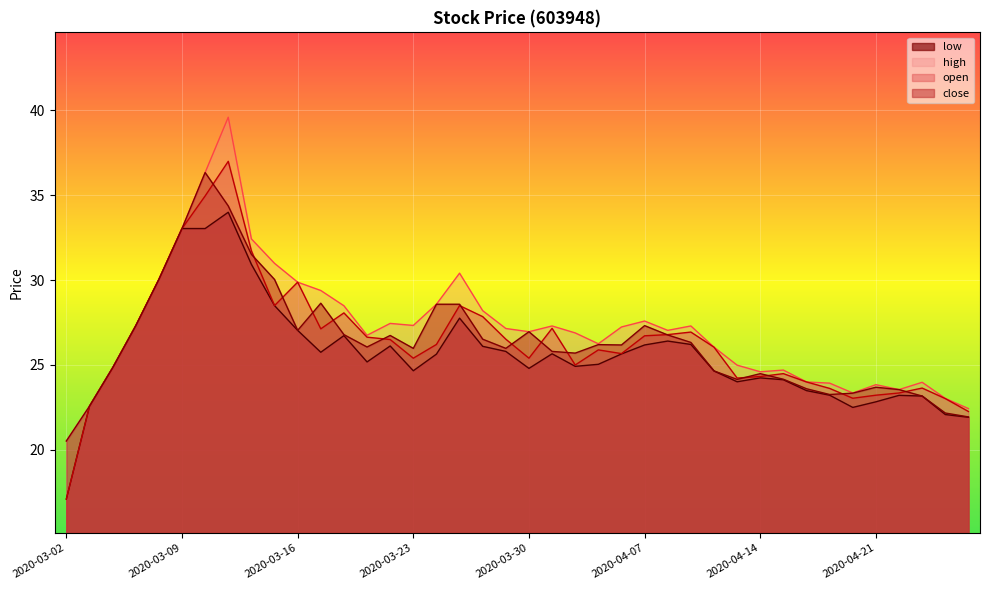

What is the value of the open point at the 2nd from the left?

22.6